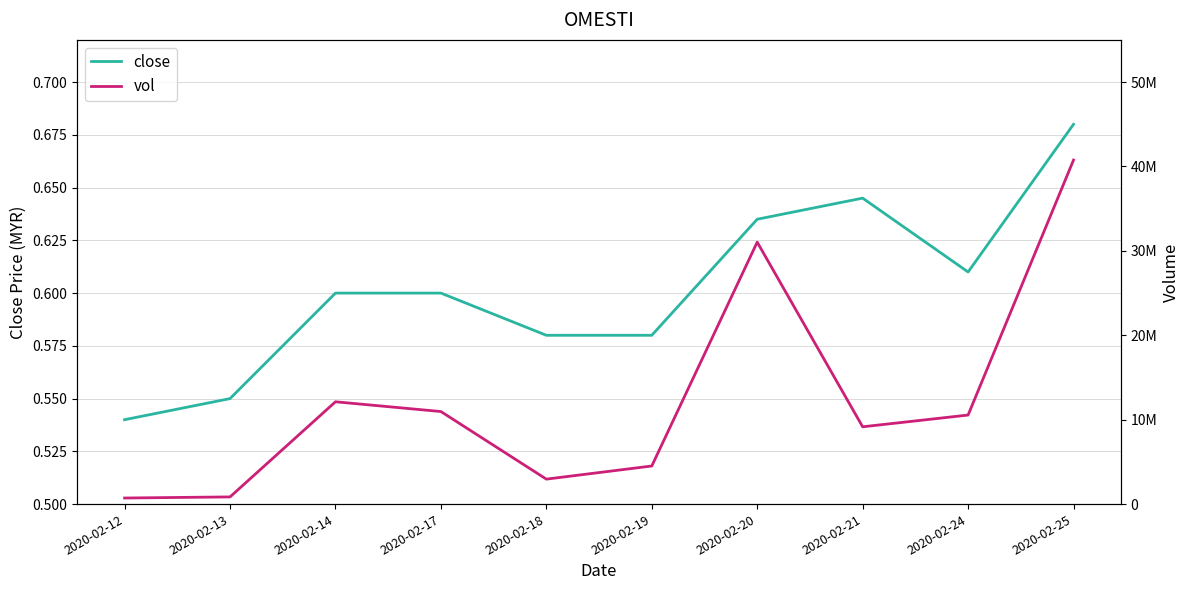

At which category does the chart reach its peak across all series?

2020-02-25